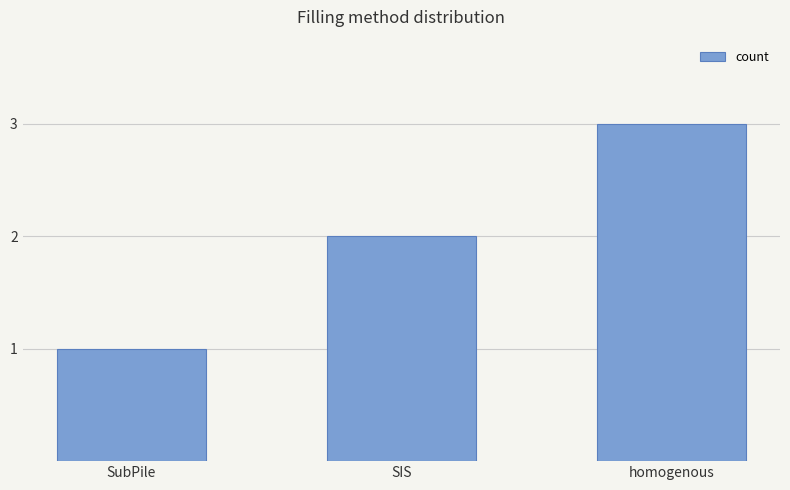

Rank the categories by value from highest to lowest.

homogenous, SIS, SubPile